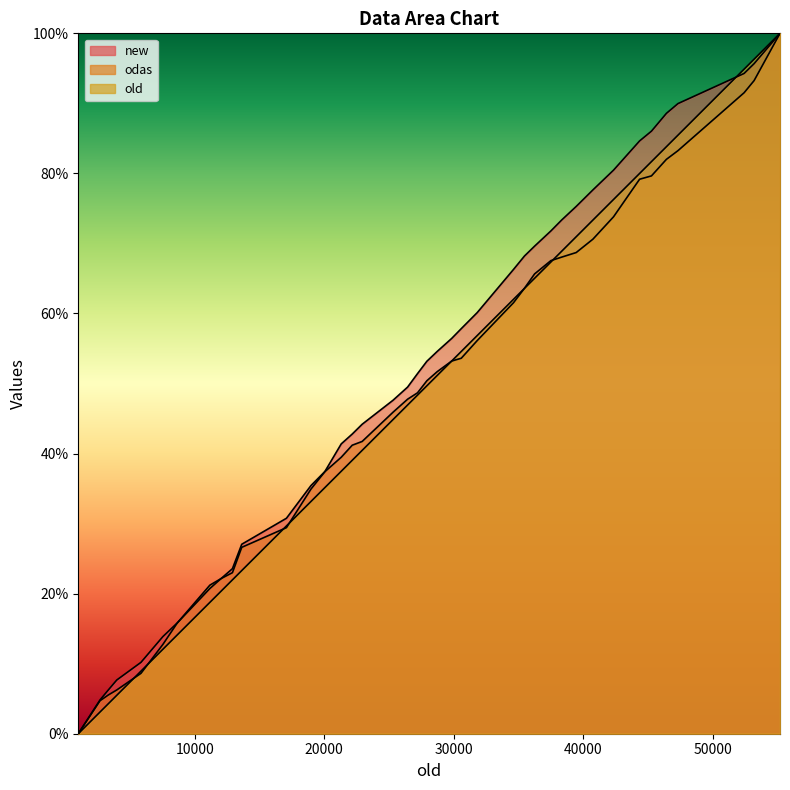

How many data points in odas are above 50?

20